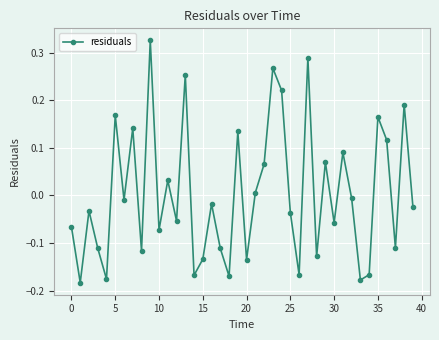

How many lines are shown in the chart?

1